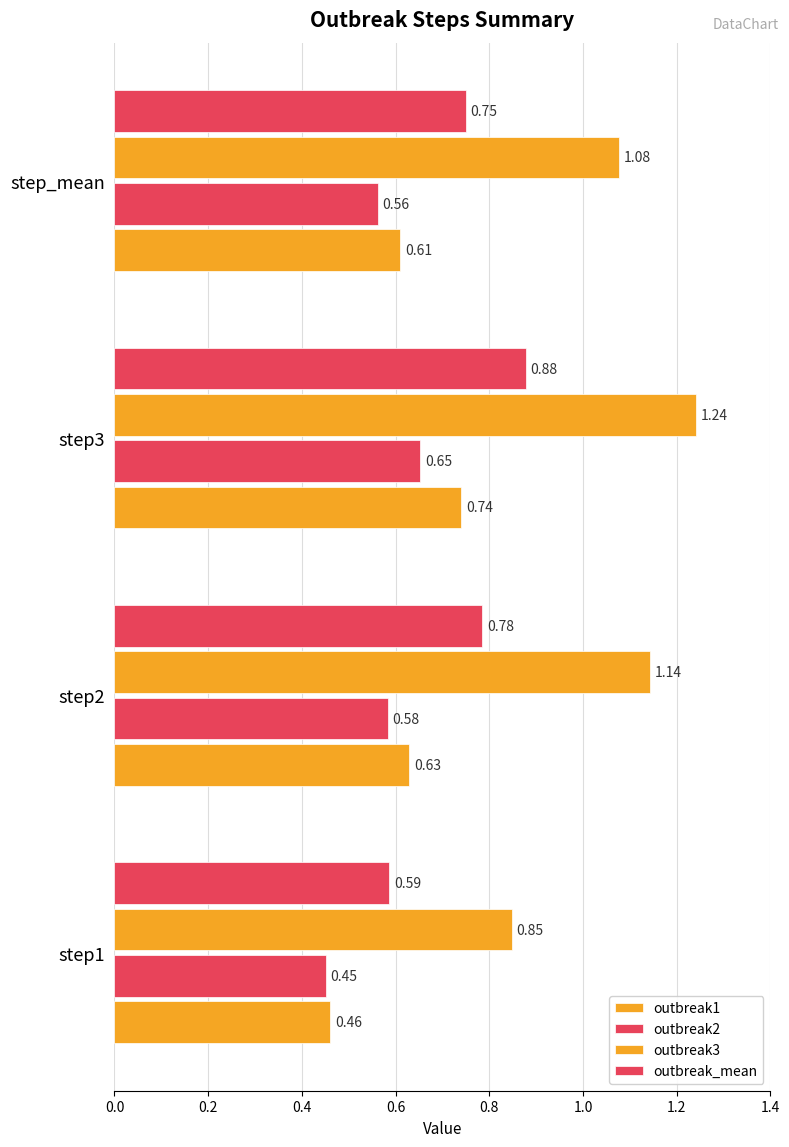

How many data points does each series have?

4